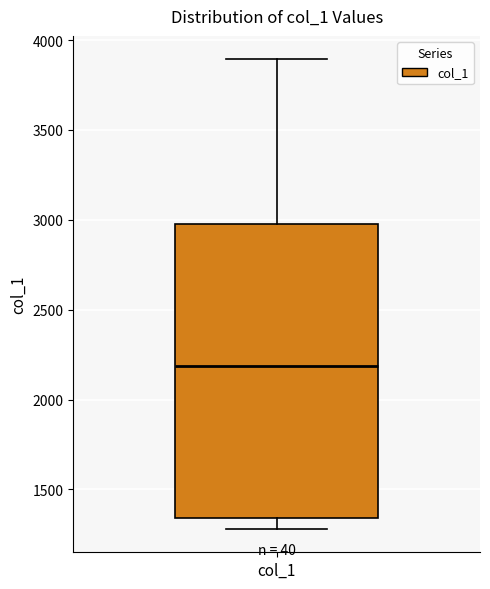

Read this box plot against the y-axis: the position of the median line, the range covered by the box, and the ends of both whiskers. The values are not printed on the chart, so give them approximately, as read against the axis.

median 2200, box 1350 to 3000, whiskers 1300 to 3900